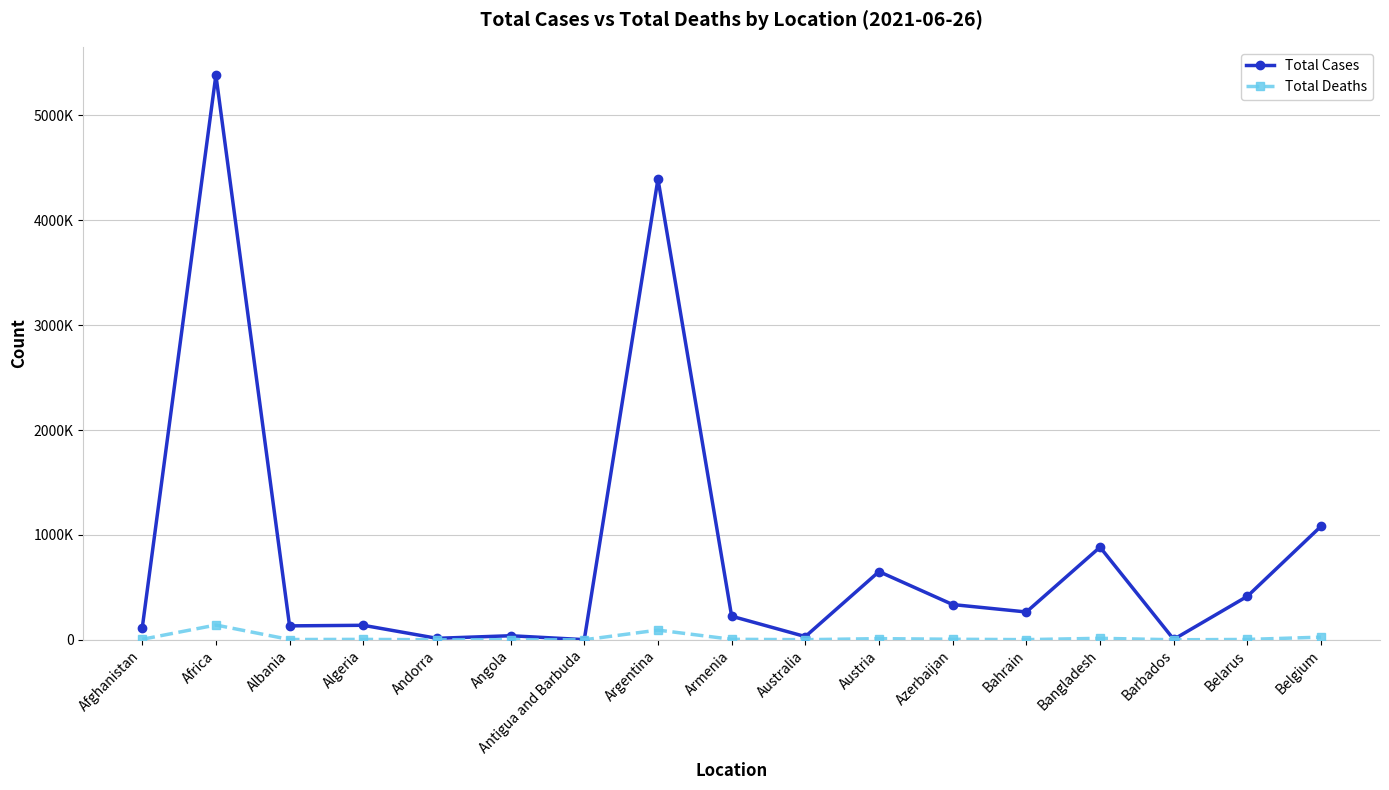

How many interior local peaks does the Total Deaths series have?

6